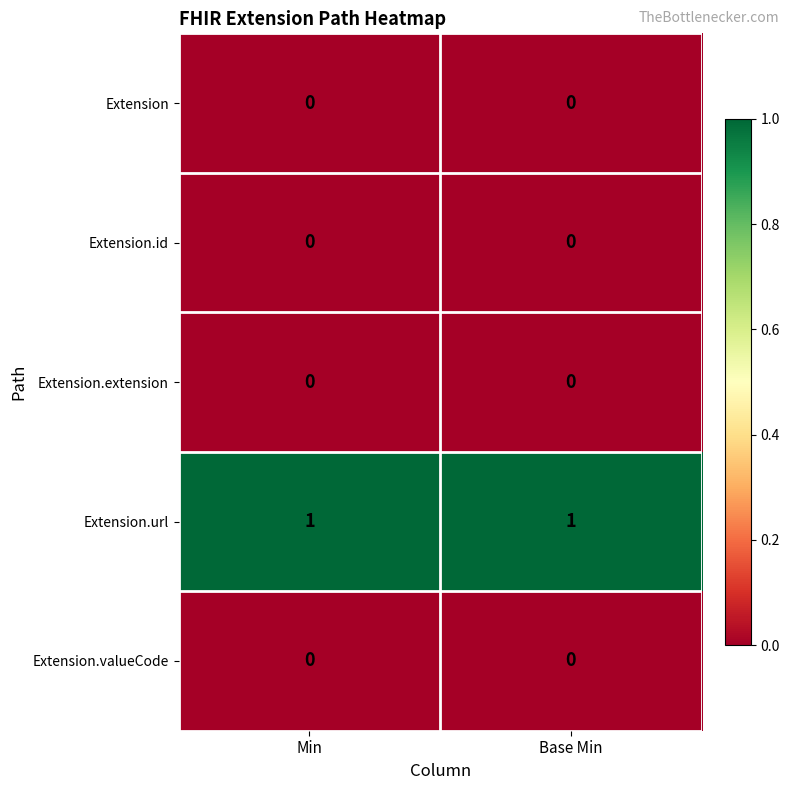

True or false: Extension.valueCode has a value of 0 at Min.

True